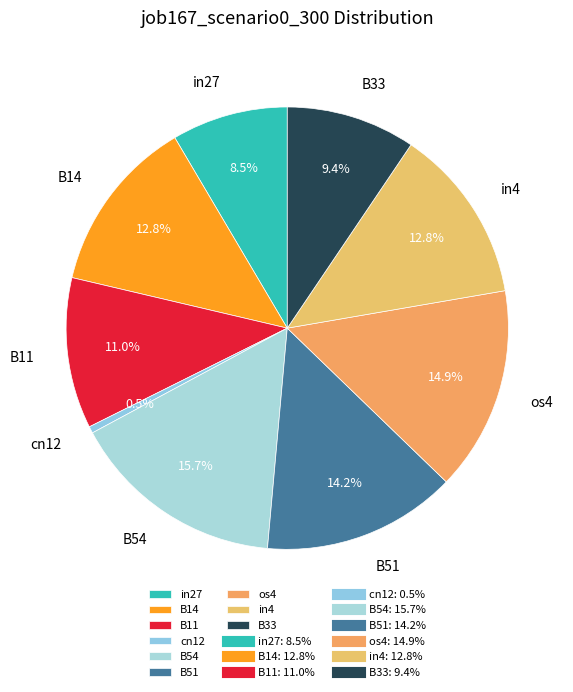

How many slices are in this pie chart?

9